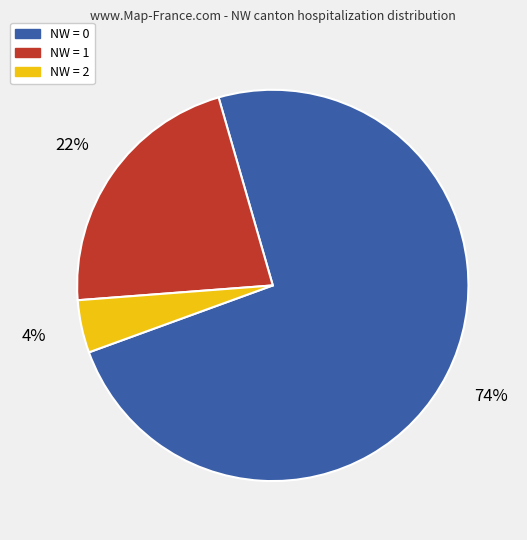

Is it true that NW = 1 is 30% of the pie?

False